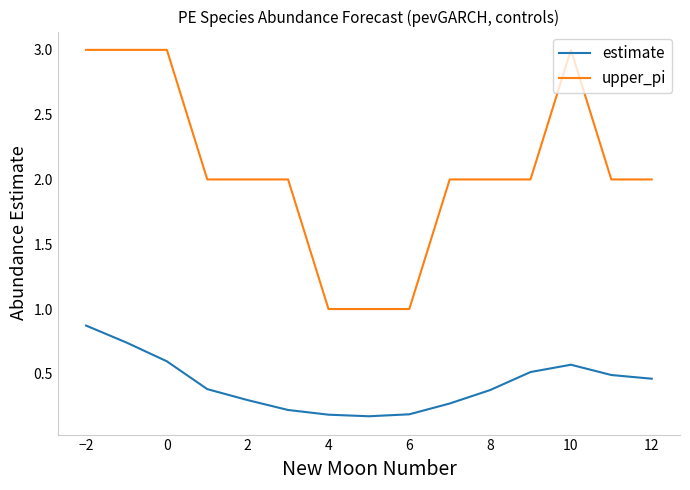

True or false: upper_pi and estimate cross at least once.

False